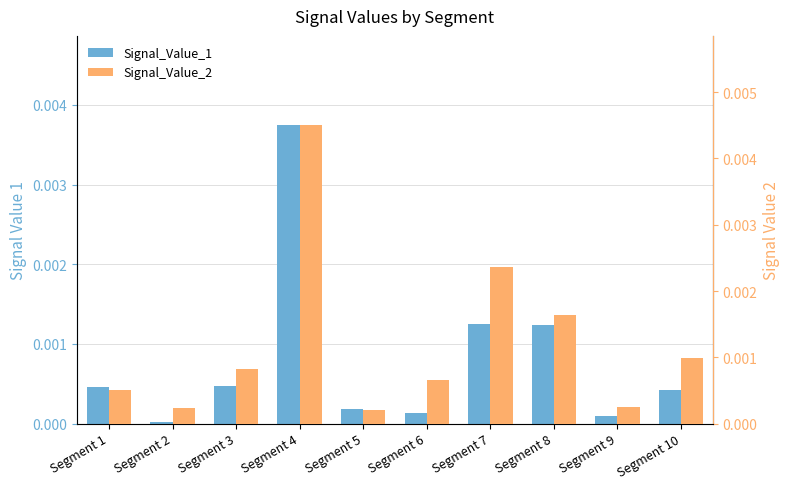

Rank the series by their maximum value, from highest to lowest.

Signal_Value_2, Signal_Value_1